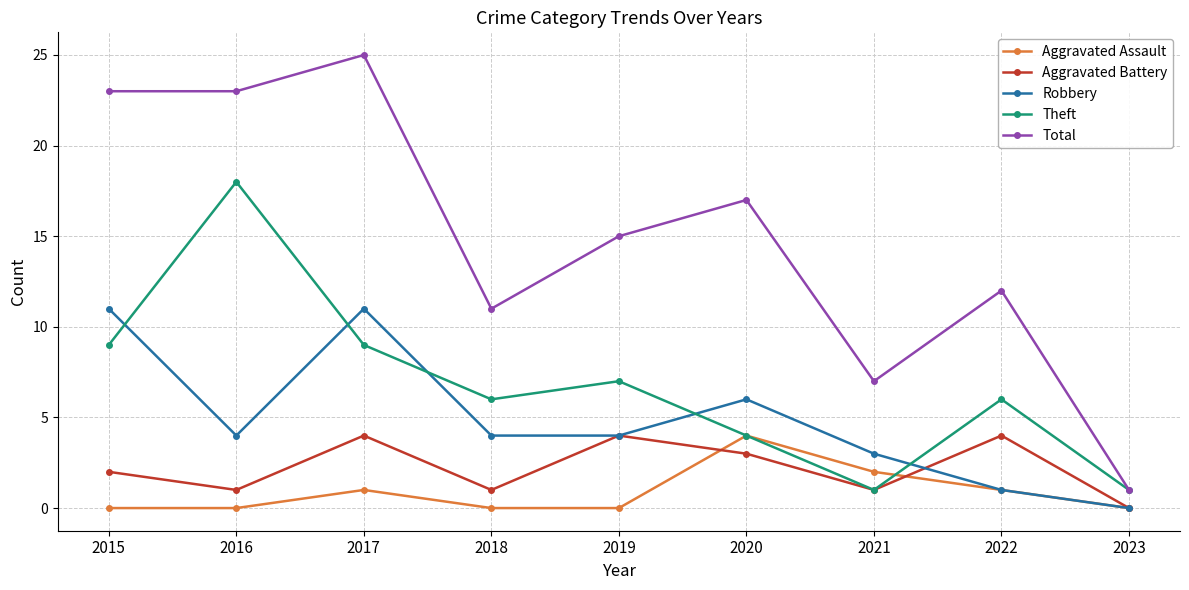

Which series has the widest spread of values?

Total